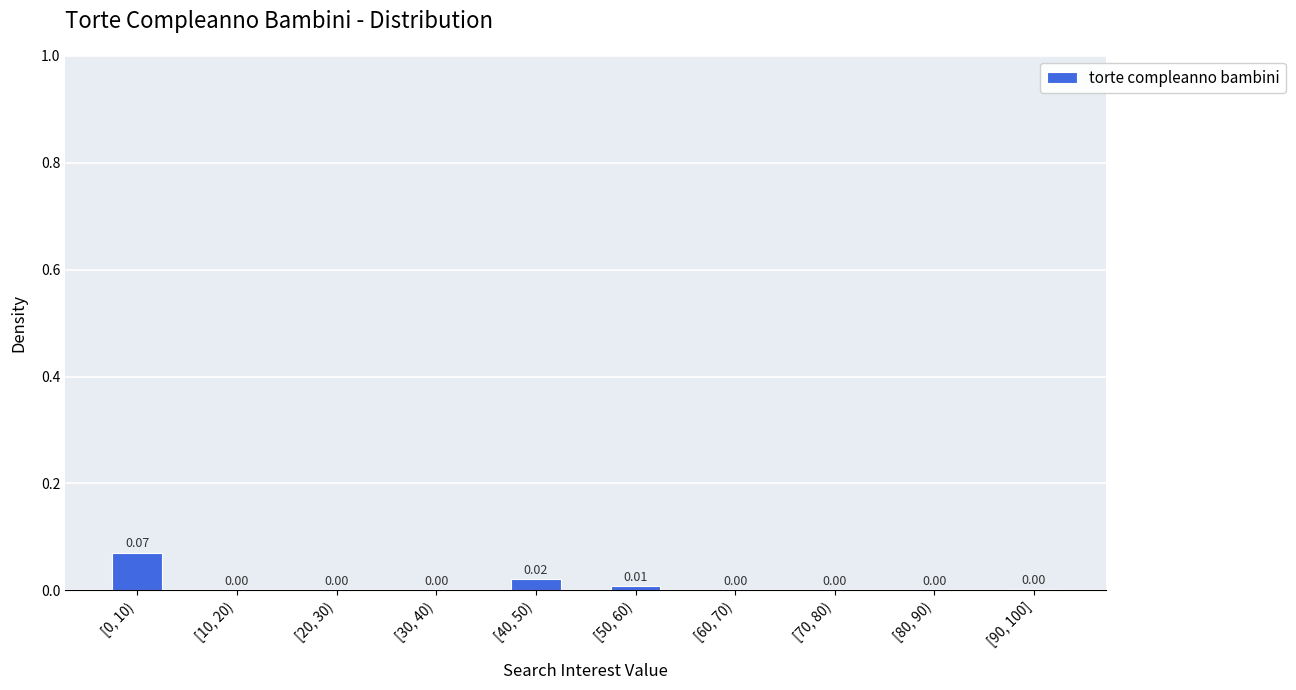

Between [60, 70) and [40, 50), which is larger?

[40, 50)